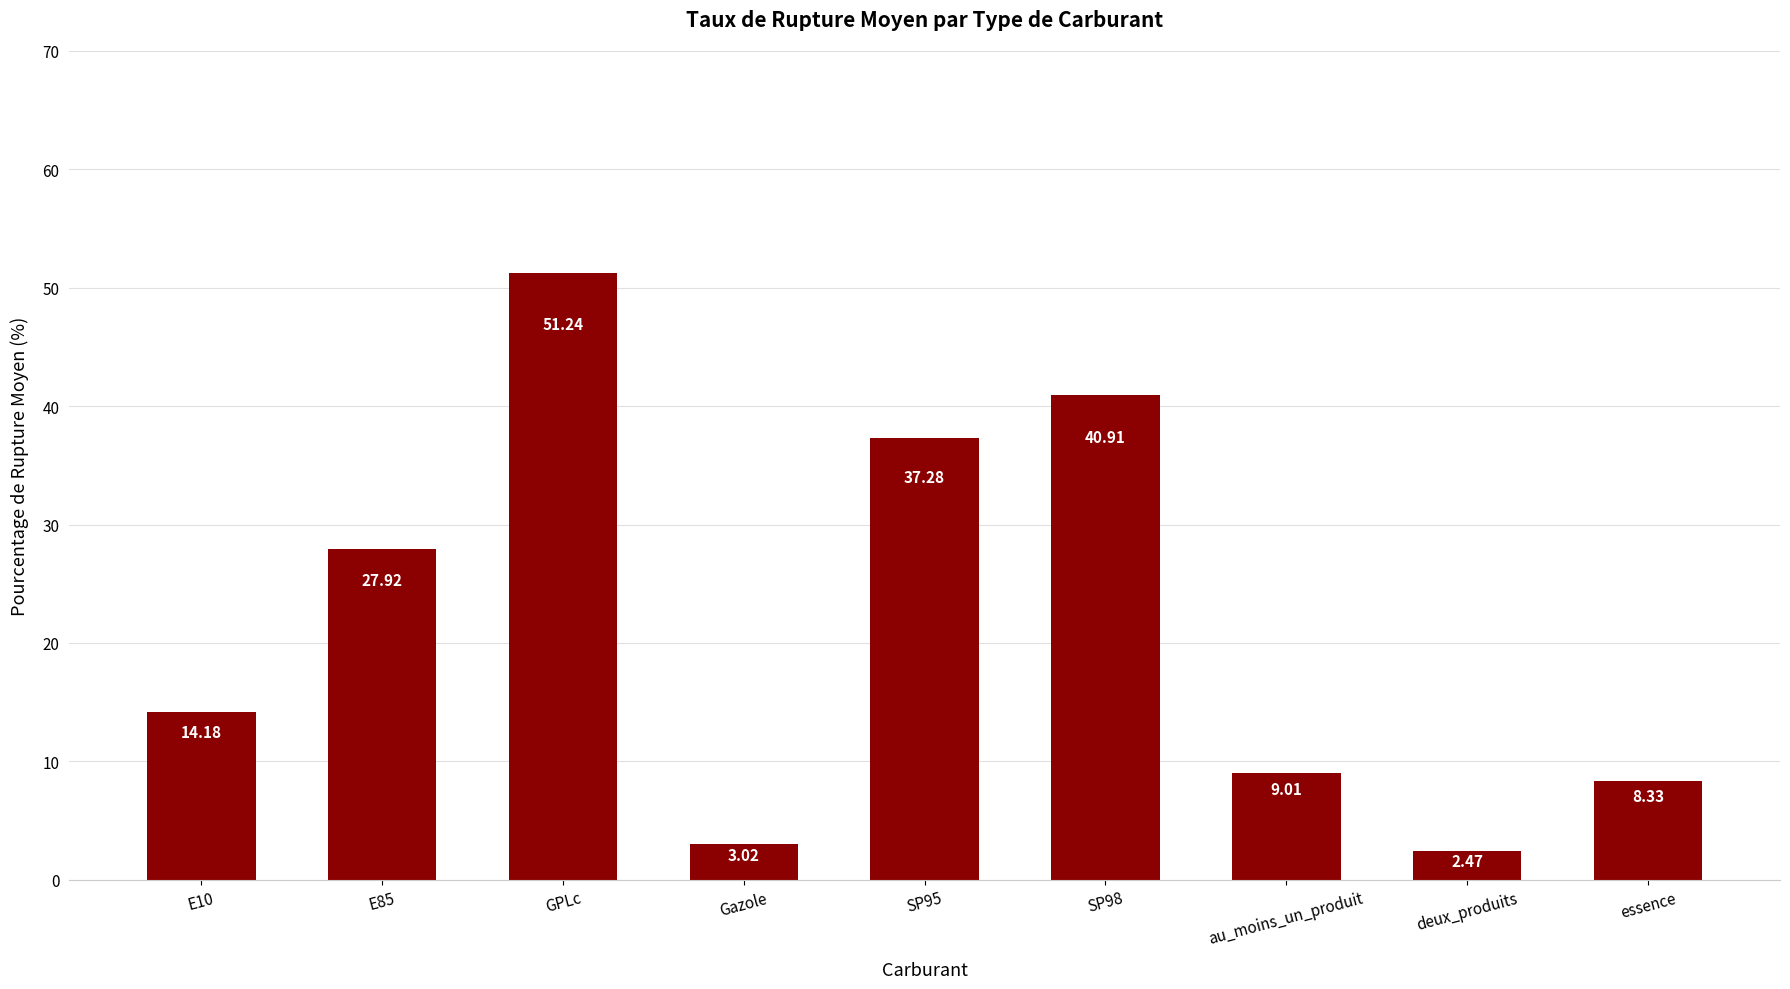

Which category has the highest value across all series?

GPLc